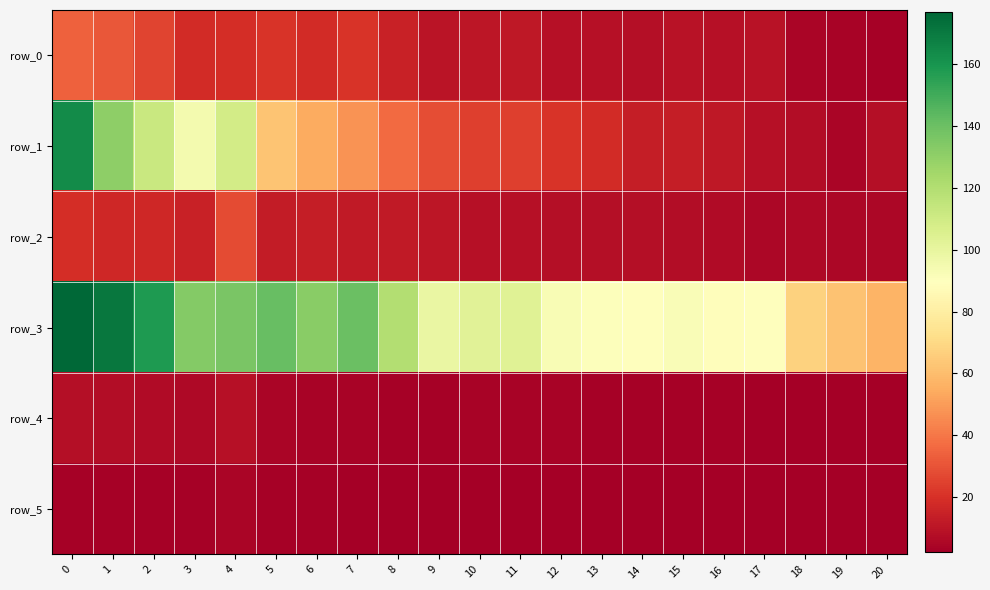

Reading left to right, list all the values displayed in this chart.

row_0: 34.1	31.1	25.7	17.9	19.0	20.7	18.1	20.9	14.6	9.7	10.8	11.3	8.7	8.3	8.2	9.1	8.6	9.1	4.7	3.9	3.3
row_1: 163.8	130.8	112.0	94.6	108.9	62.3	54.1	47.3	36.7	28.4	24.4	24.5	20.6	17.9	13.5	13.2	11.4	8.9	6.9	4.7	7.6
row_2: 18.6	16.9	16.6	14.7	28.0	12.8	13.4	12.0	11.7	10.3	8.7	8.8	8.1	7.6	7.8	7.2	6.9	5.3	5.7	5.3	5.0
row_3: 176.9	171.3	157.9	133.2	136.5	140.8	132.4	140.7	119.7	98.4	102.8	103.8	92.5	90.2	89.3	91.9	88.5	90.1	67.4	62.0	56.9
row_4: 8.2	7.2	6.5	5.7	8.3	4.5	4.1	4.0	3.3	3.3	3.5	3.6	3.6	3.4	3.1	3.2	3.0	2.7	2.5	2.1	2.7
row_5: 3.4	3.2	3.0	3.0	4.6	2.9	2.9	2.7	2.7	2.6	2.5	2.7	2.6	2.5	2.6	2.5	2.5	2.2	2.3	2.1	2.1